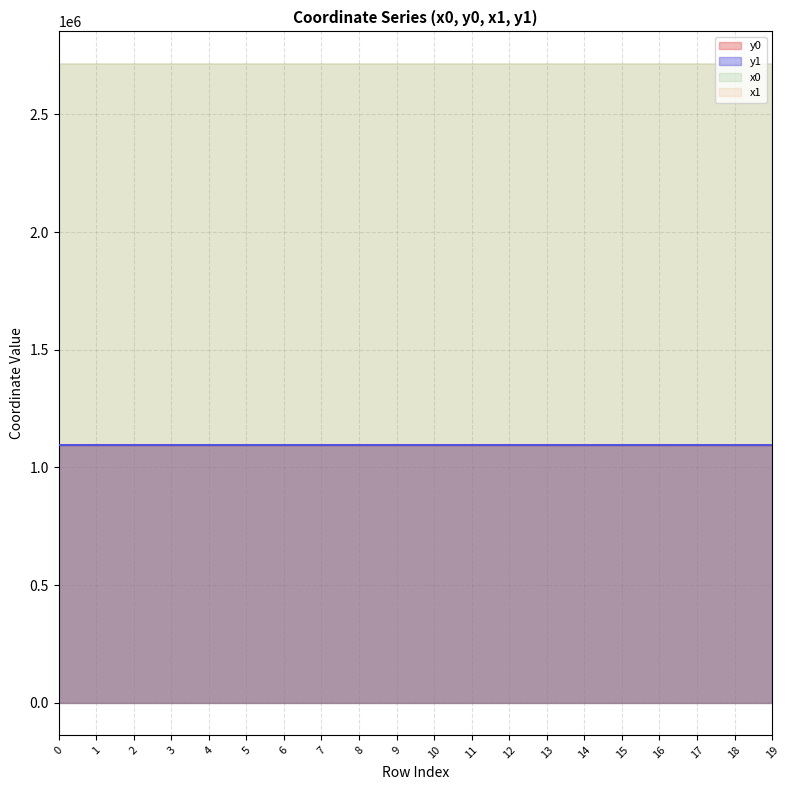

List the labels in order of y0 value, largest first.

6, 3, 4, 5, 15, 0, 1, 2, 7, 8, 9, 10, 12, 17, 11, 13, 14, 16, 19, 18